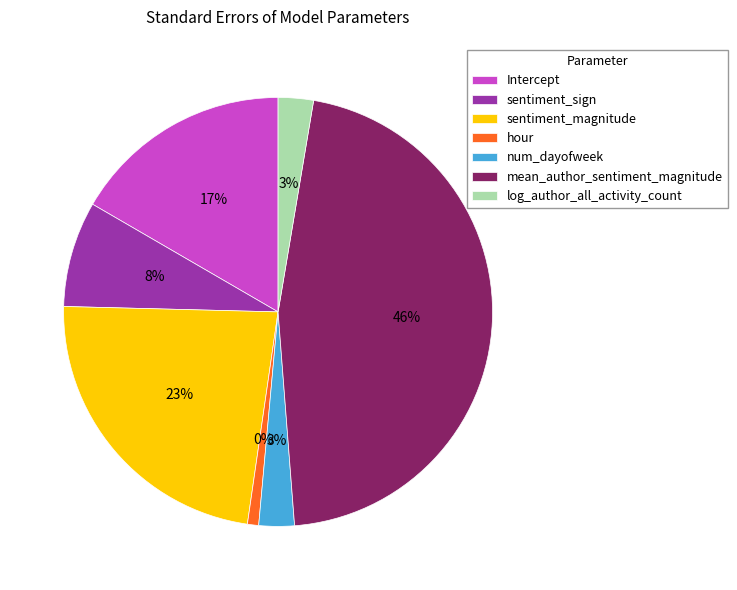

Is the sum of sentiment_sign and mean_author_sentiment_magnitude greater than half?

Yes